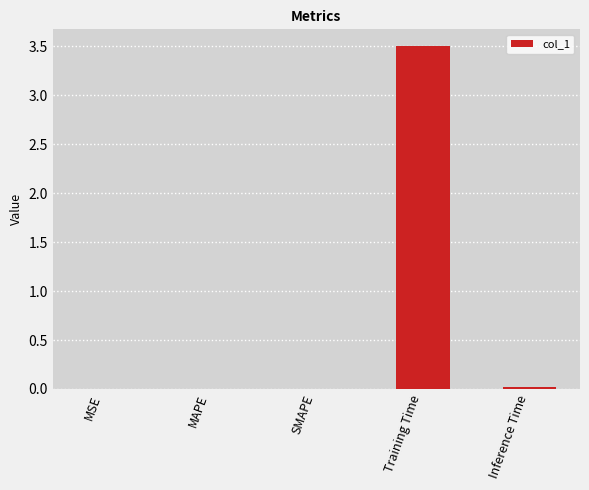

What is the approximate value at Training Time?

3.5